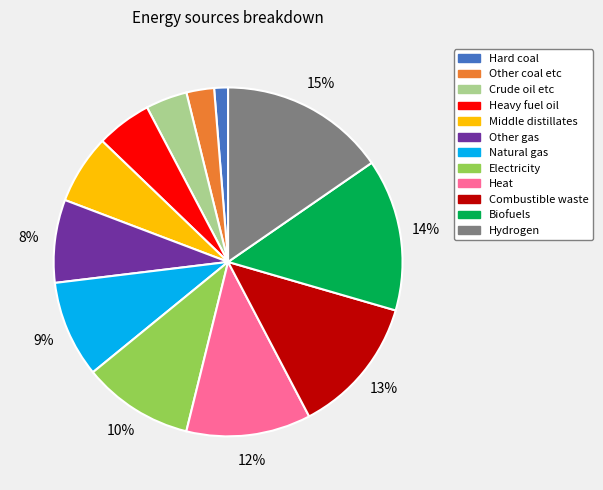

Between Electricity and Biofuels, which is larger?

Biofuels